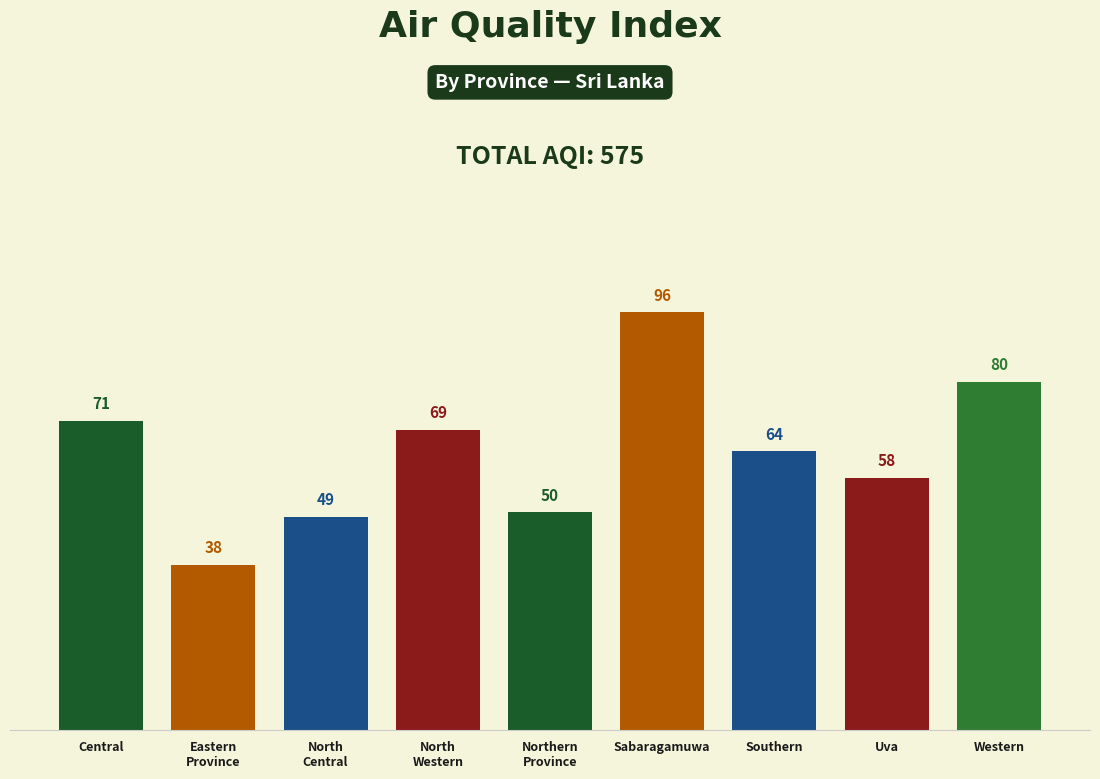

Reading left to right, what are all the values shown in this chart?

71	38	49	69	50	96	64	58	80